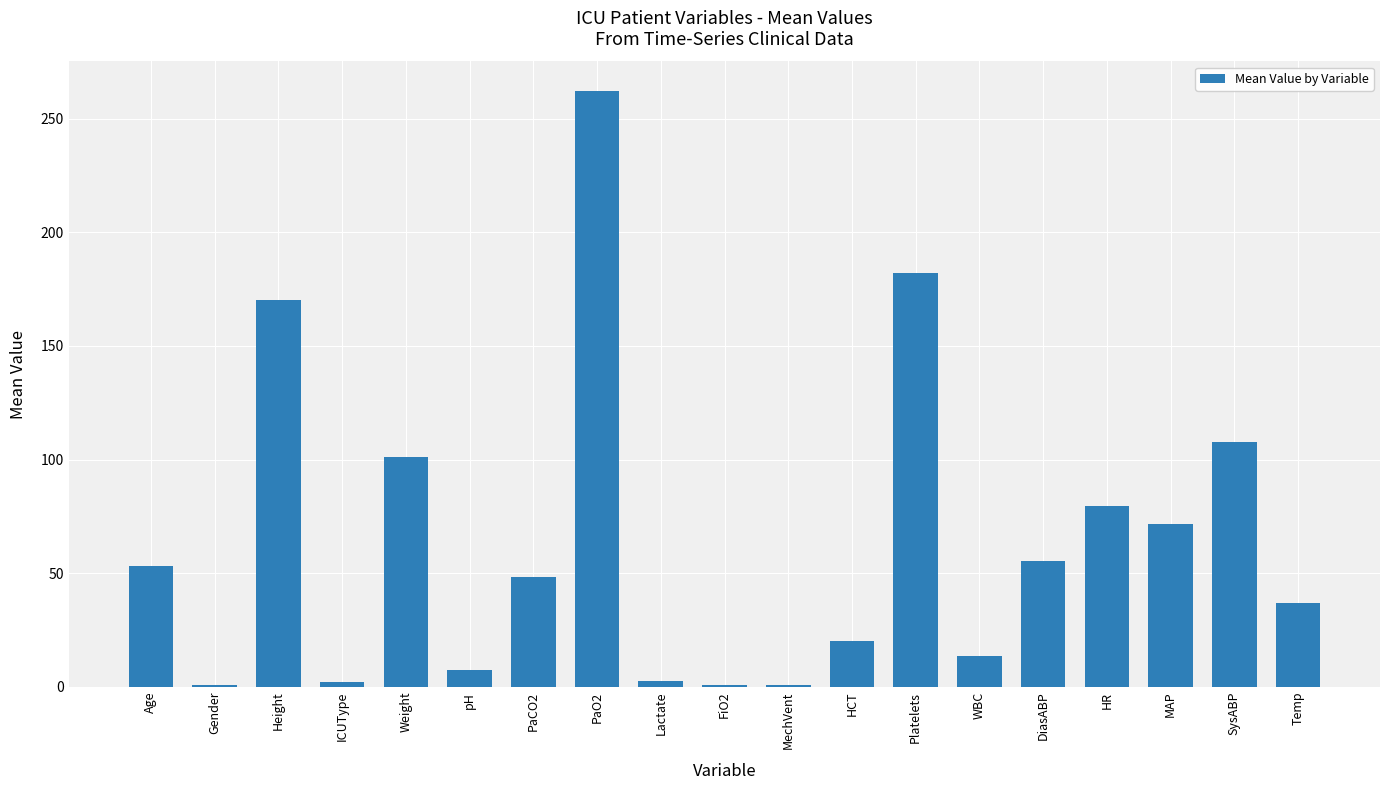

What is the difference between the values at Gender and ICUType?

1.0